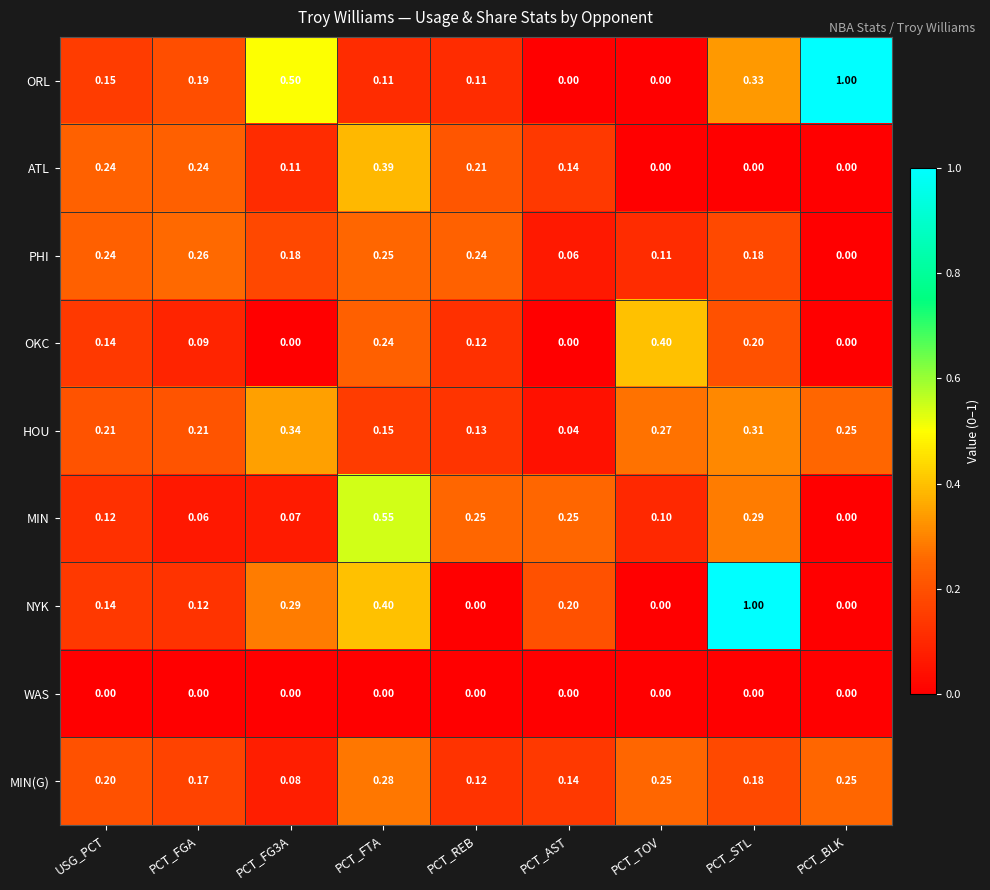

Which series changed the most between PCT_TOV and PCT_BLK?

ORL